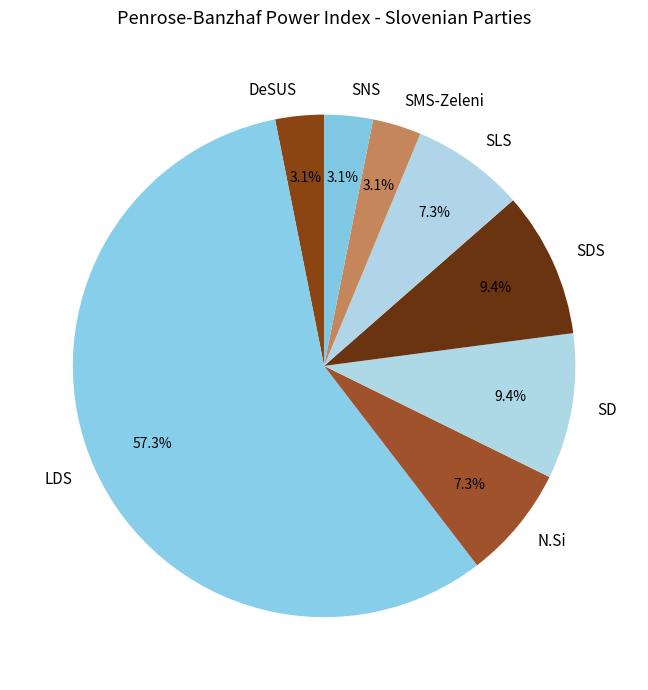

Count the number of slices in the pie.

8